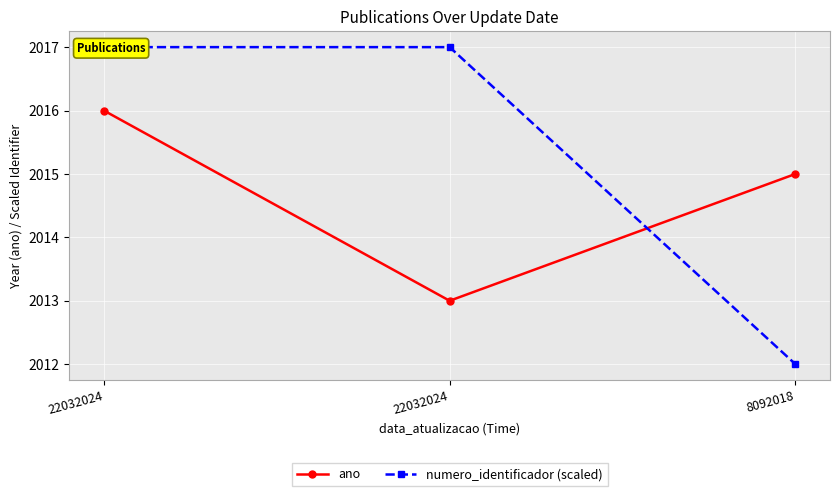

The value of ano at 22032024 is 3546. True or false?

False